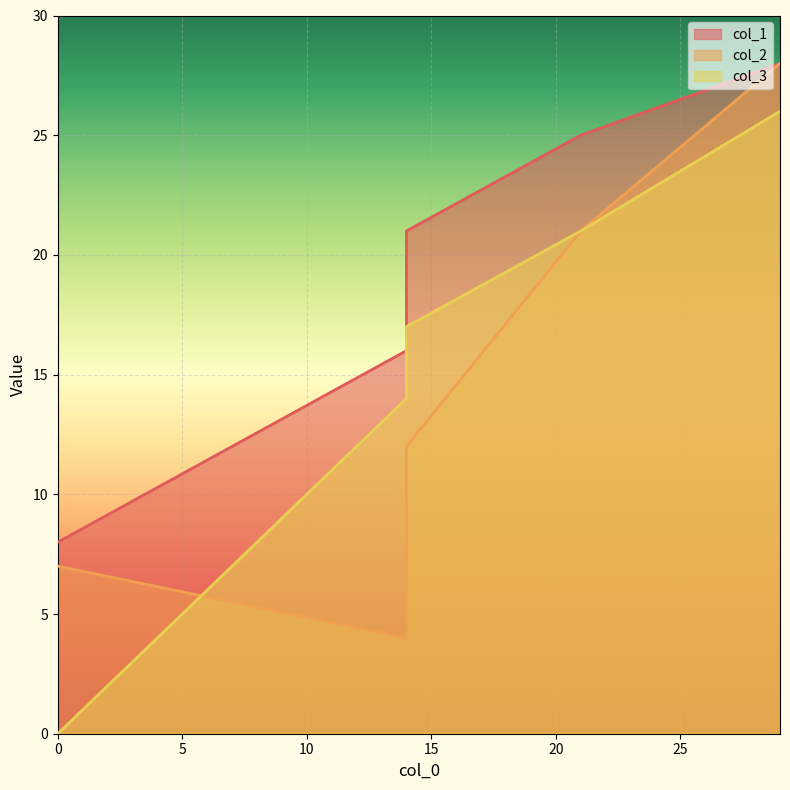

True or false: col_2 has a value of 21 at 14.

False